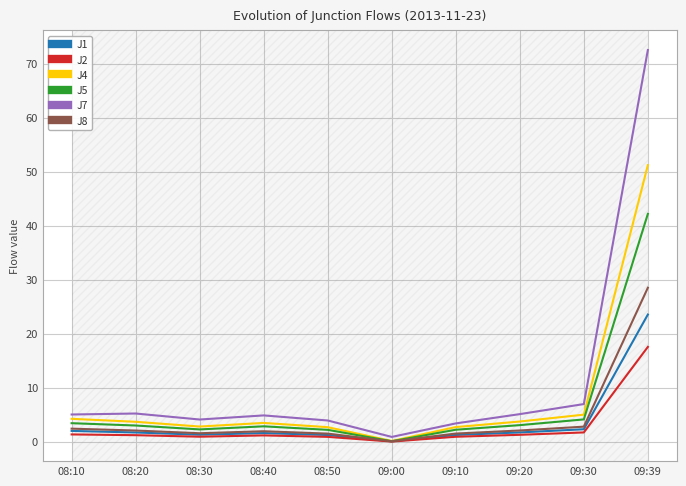

Which series has the largest total across all categories?

J7